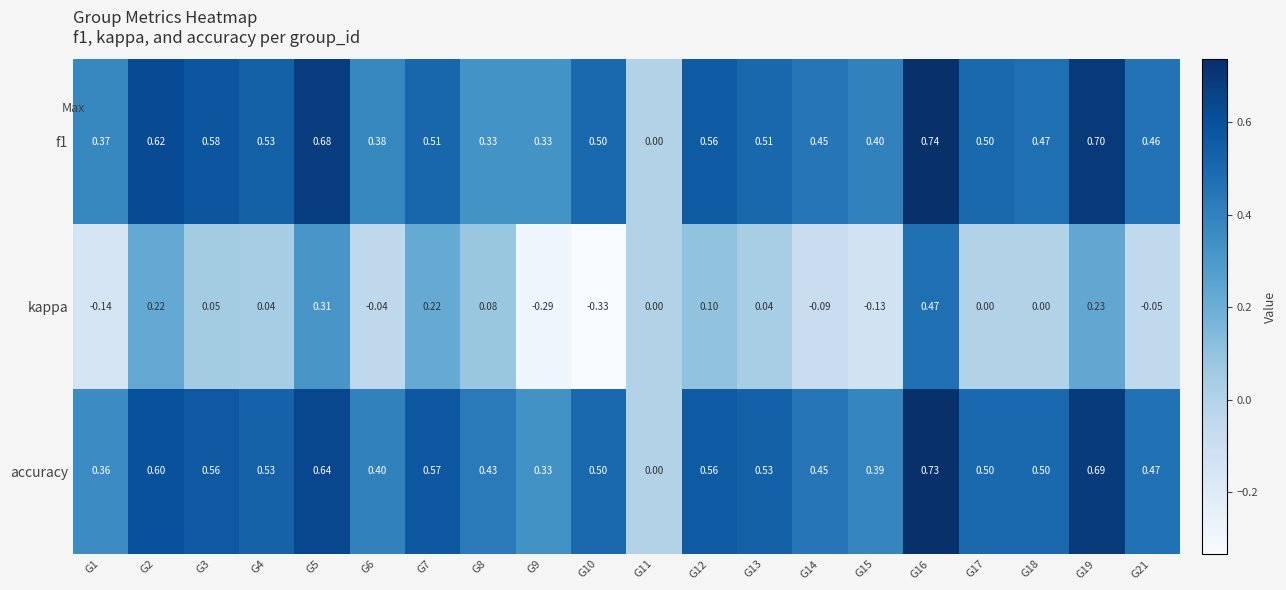

At which category does the chart reach its peak across all series?

G16